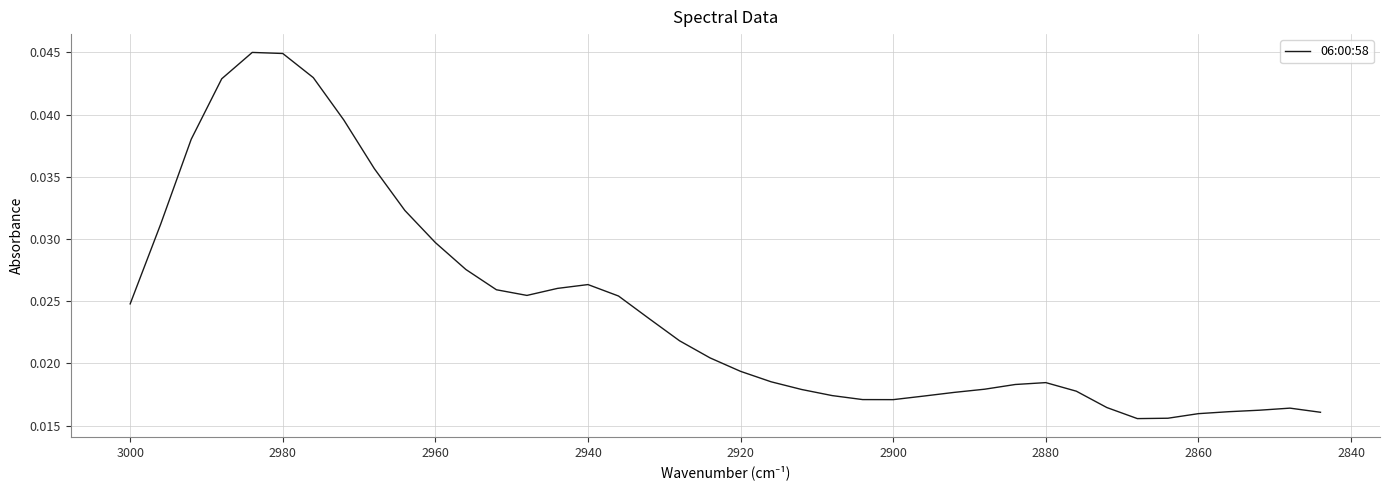

How many lines are shown in the chart?

1